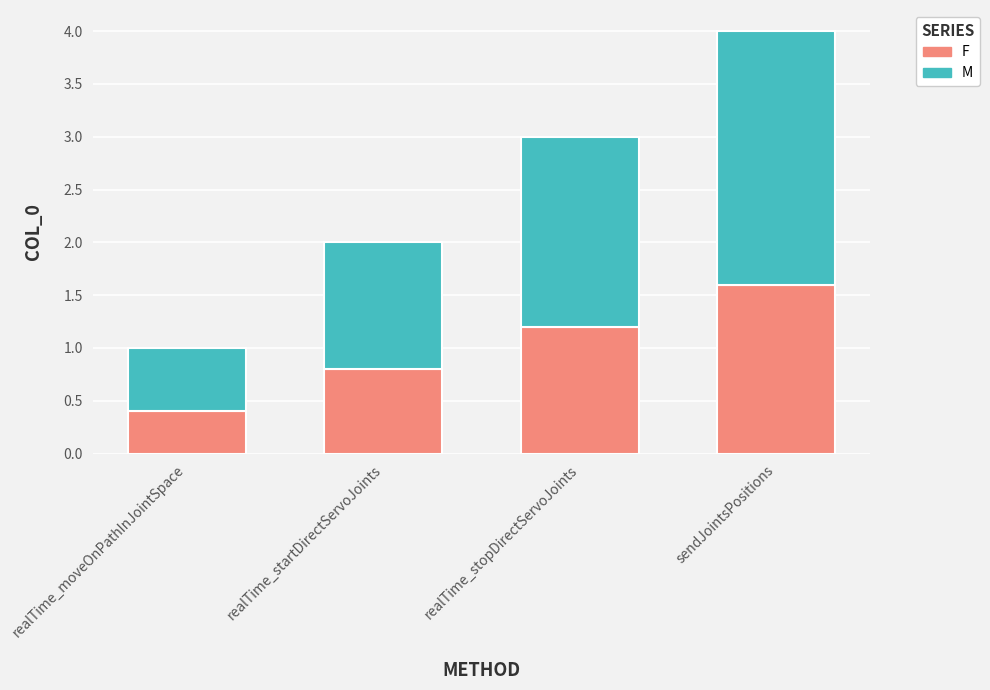

What is the total value across all series at realTime_stopDirectServoJoints?

3.0